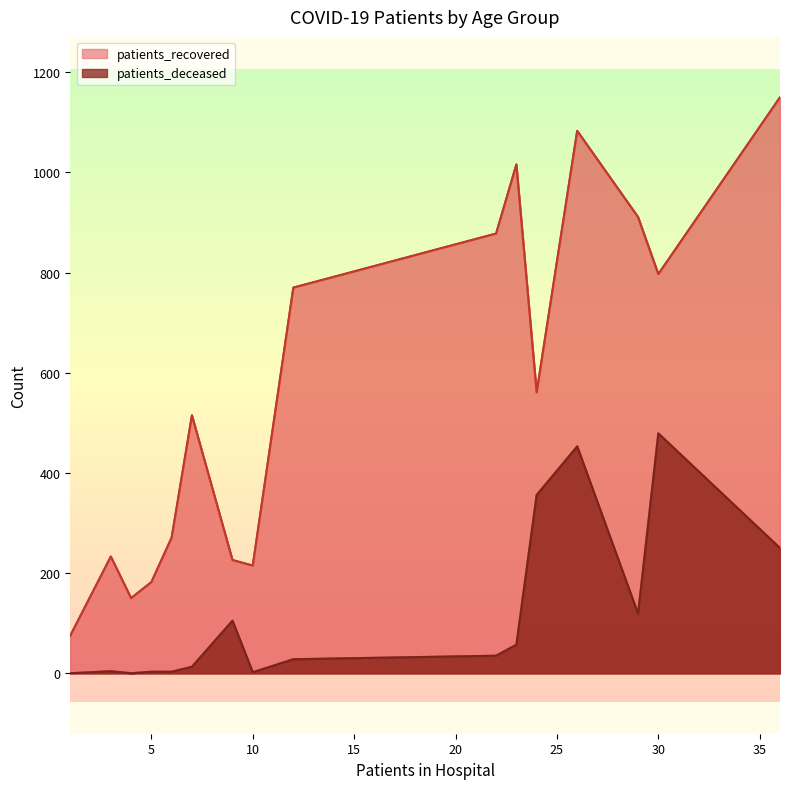

The patients_recovered series shows 372 at >90. True or false?

False